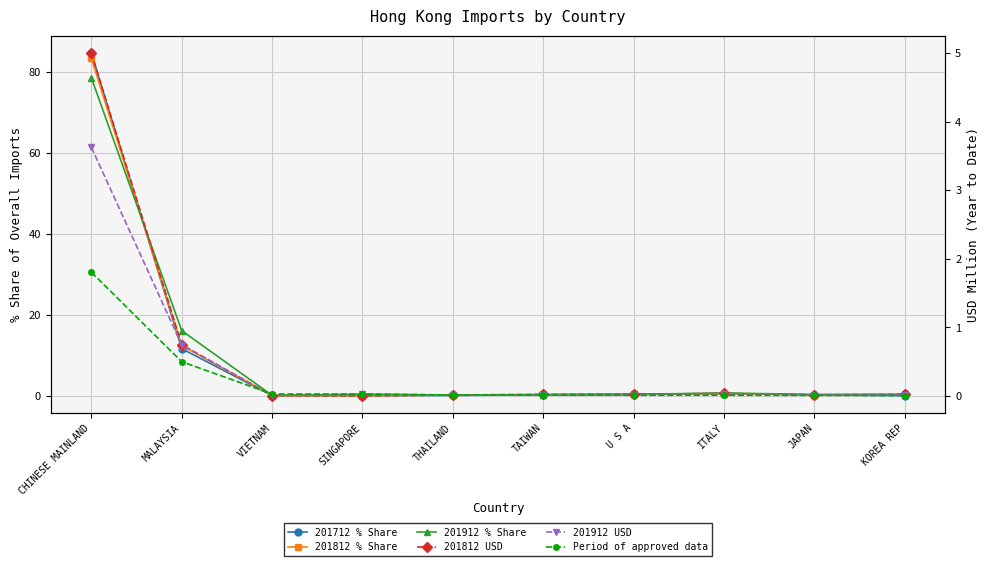

At which category is the sum across all series the highest?

CHINESE MAINLAND